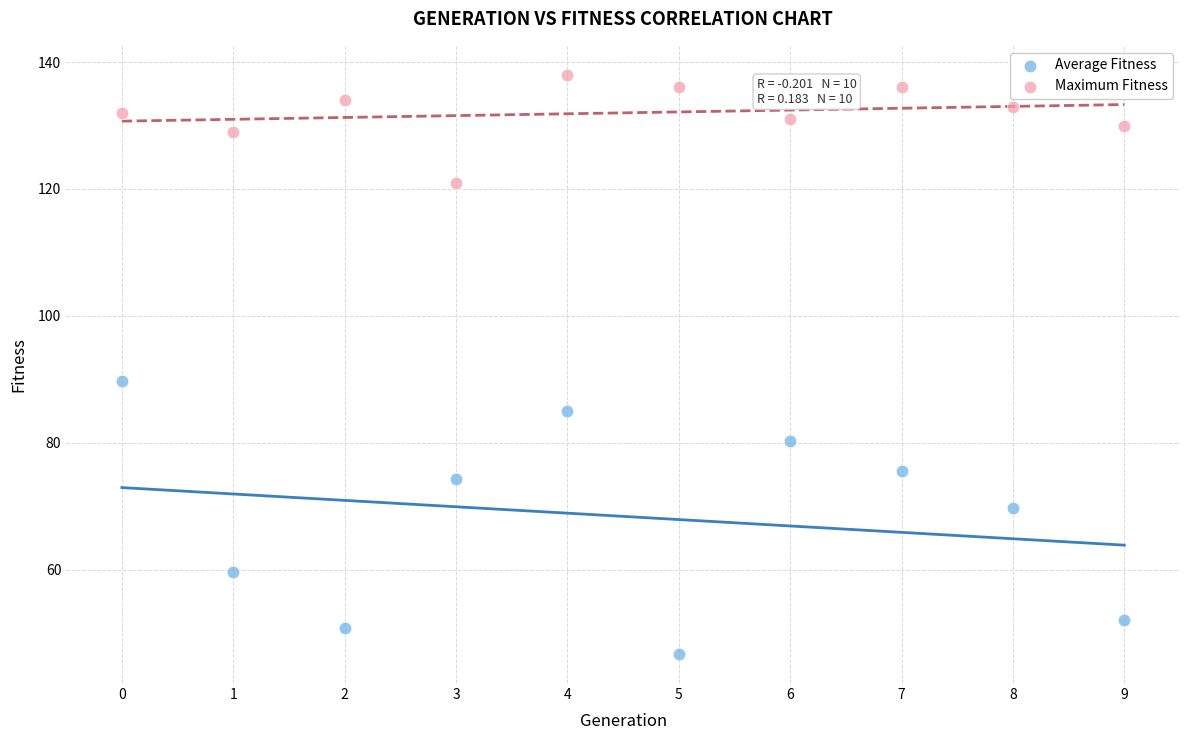

Which series contains the lowest Y value?

Average Fitness